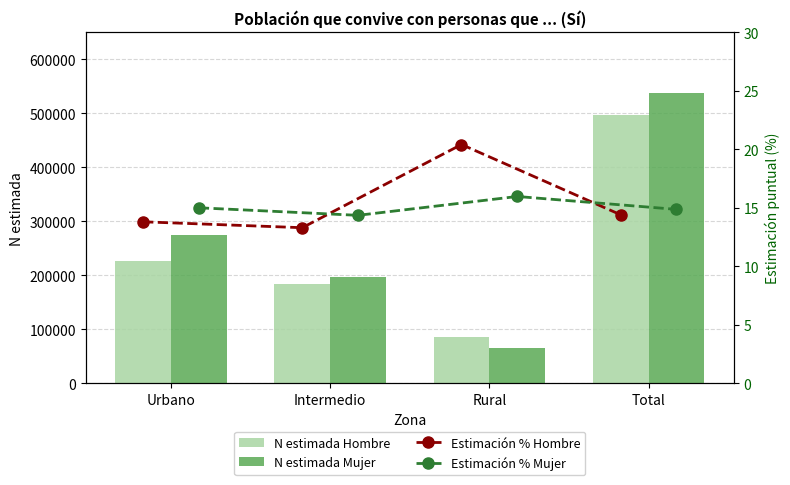

The N estimada Mujer series shows 197273.0 at Intermedio. True or false?

True